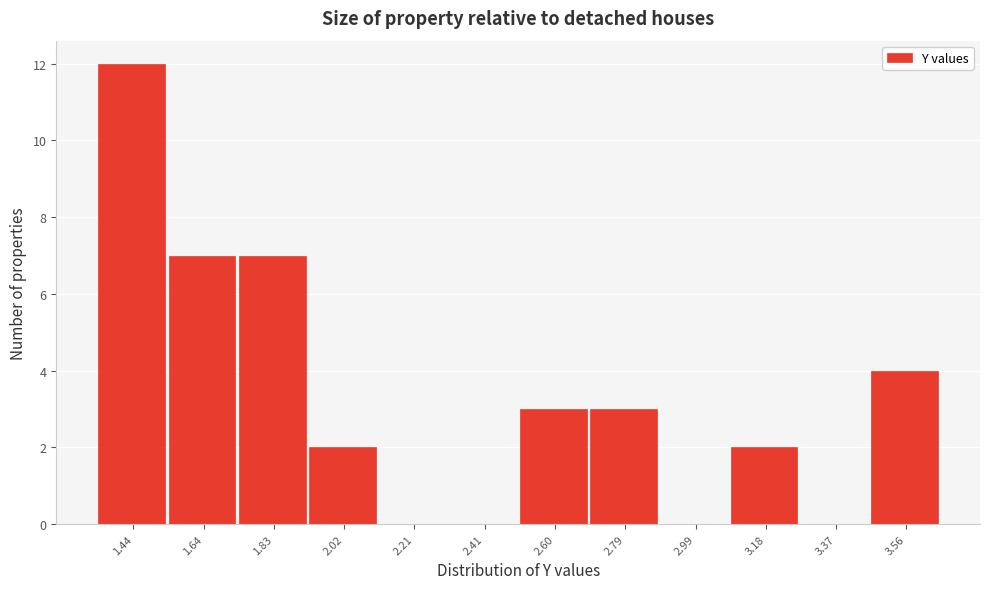

Reading left to right, list every bar in this chart as the range it spans on the x-axis followed by its height. Neither the bar edges nor the heights are printed on the chart, so give them approximately, as read against the axes.

1.34 to 1.54: 12
1.54 to 1.74: 7
1.74 to 1.92: 7
1.92 to 2.12: 2
2.12 to 2.32: 0
2.32 to 2.50: 0
2.50 to 2.70: 3
2.70 to 2.88: 3
2.88 to 3.08: 0
3.08 to 3.28: 2
3.28 to 3.46: 0
3.46 to 3.66: 4